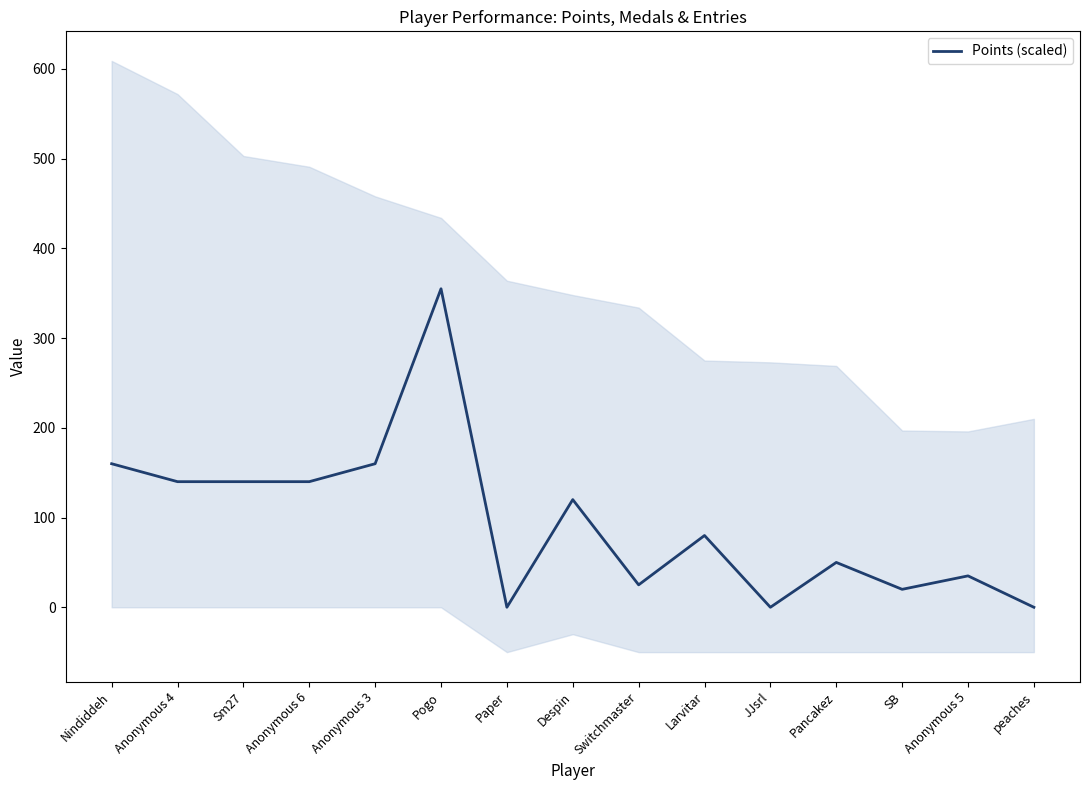

How many interior local valleys (lower than both neighbors) does the data have?

4